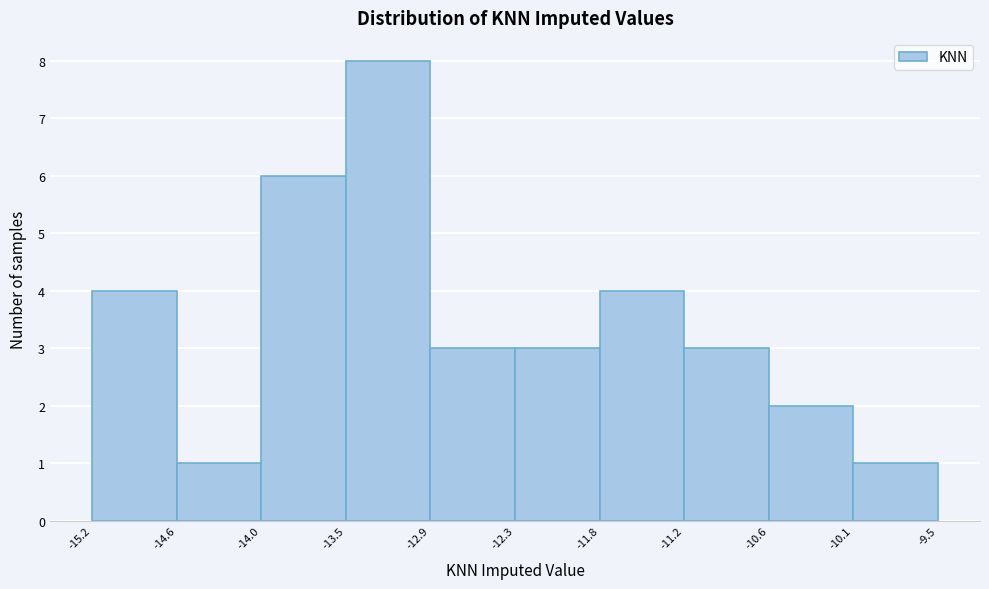

Reading left to right, list every bar in this chart as the range it spans on the x-axis followed by its height. The values are not printed on the chart, so give them approximately, as read against the axis.

-15.2 to -14.6: 4
-14.6 to -14.0: 1
-14.0 to -13.5: 6
-13.5 to -12.9: 8
-12.9 to -12.3: 3
-12.3 to -11.8: 3
-11.8 to -11.2: 4
-11.2 to -10.6: 3
-10.6 to -10.1: 2
-10.1 to -9.5: 1